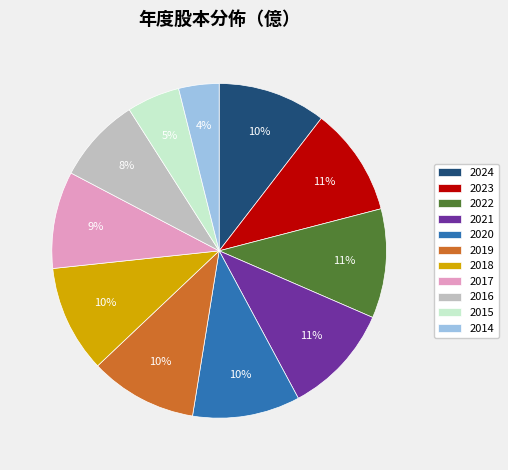

What is the ratio of the value at 2019 to the value at 2015?

2.0